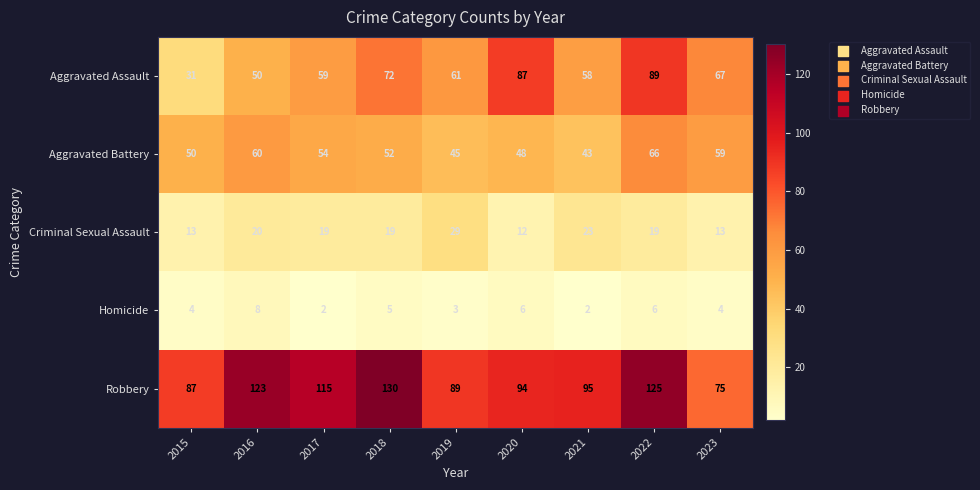

What is the average value of the Aggravated Assault series?

64